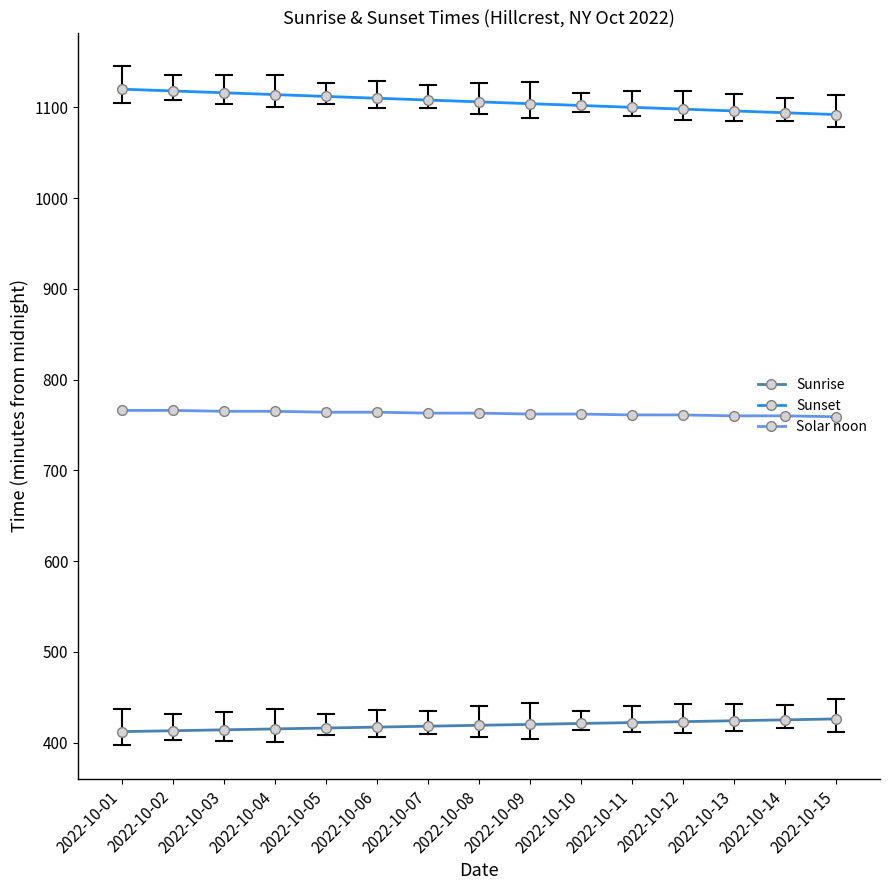

What is the greatest value displayed?

1120